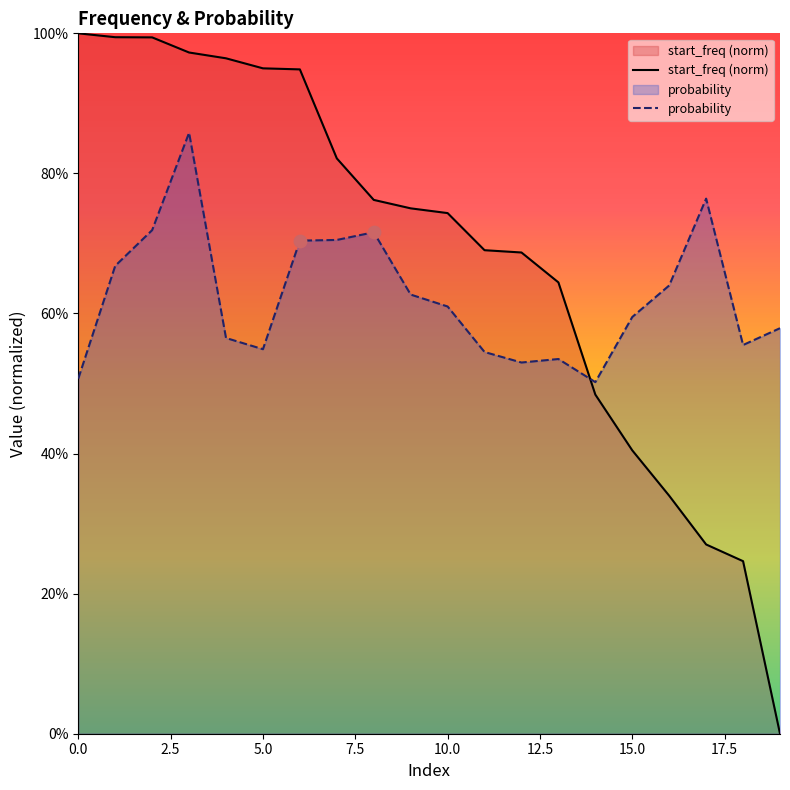

What is the total value across all series at 0.0?

150.7